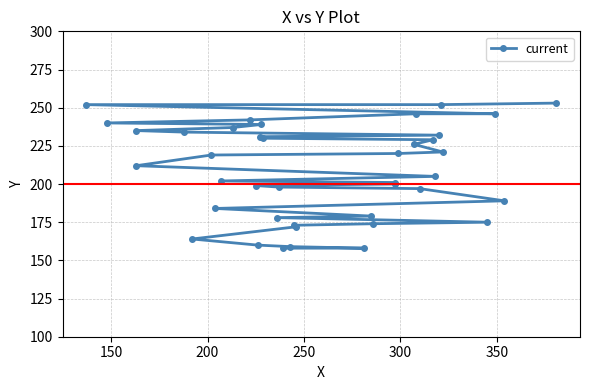

True or false: the data has more than 2 interior local peaks.

False